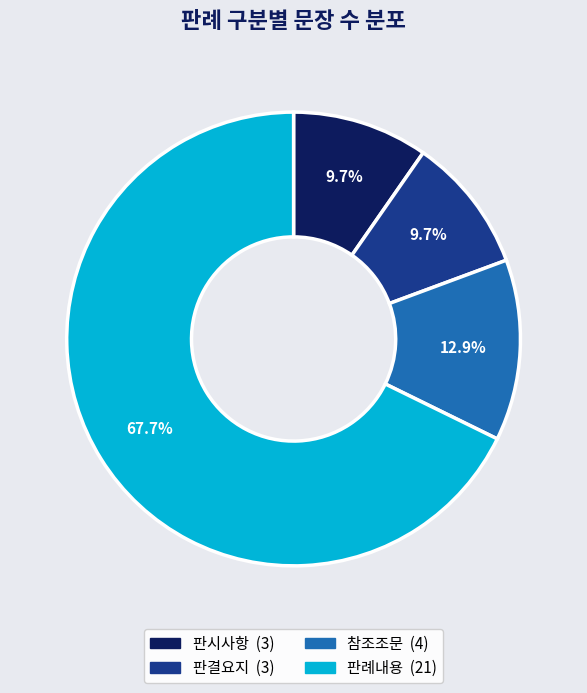

To the nearest percent, what portion does 판결요지 represent?

10%